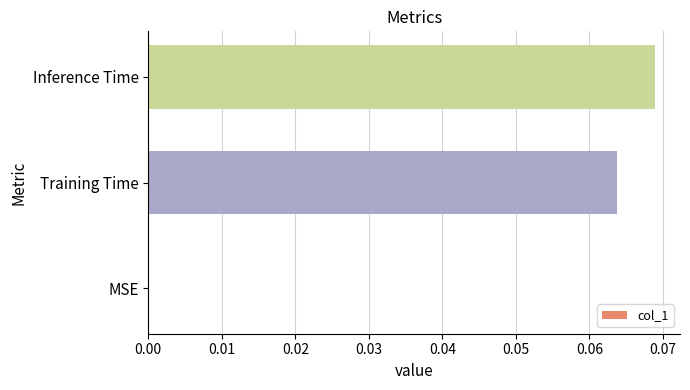

Which label corresponds to the largest value in the chart?

Inference Time